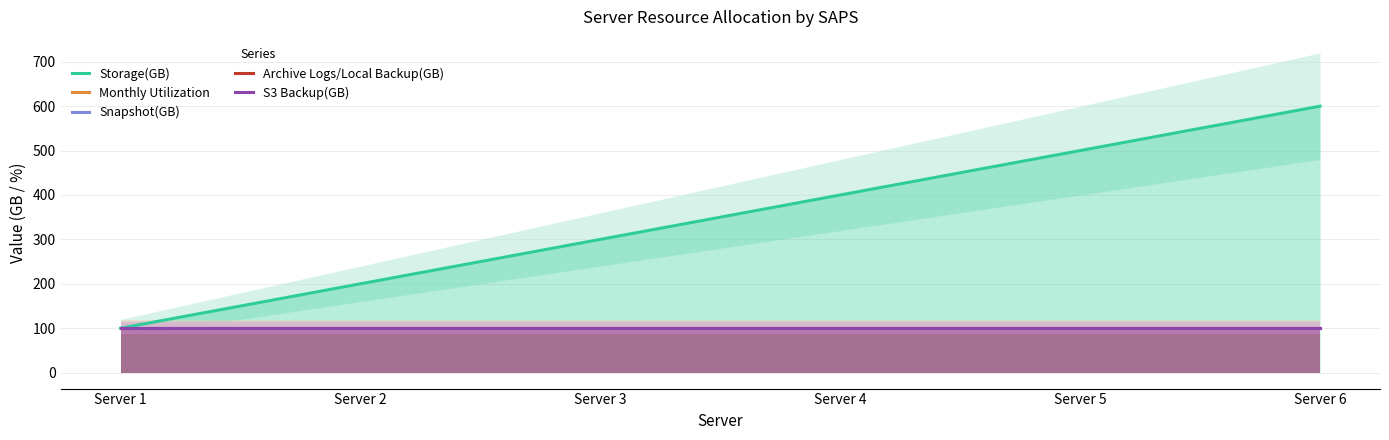

True or false: Archive Logs/Local Backup(GB) and S3 Backup(GB) cross at least once.

False